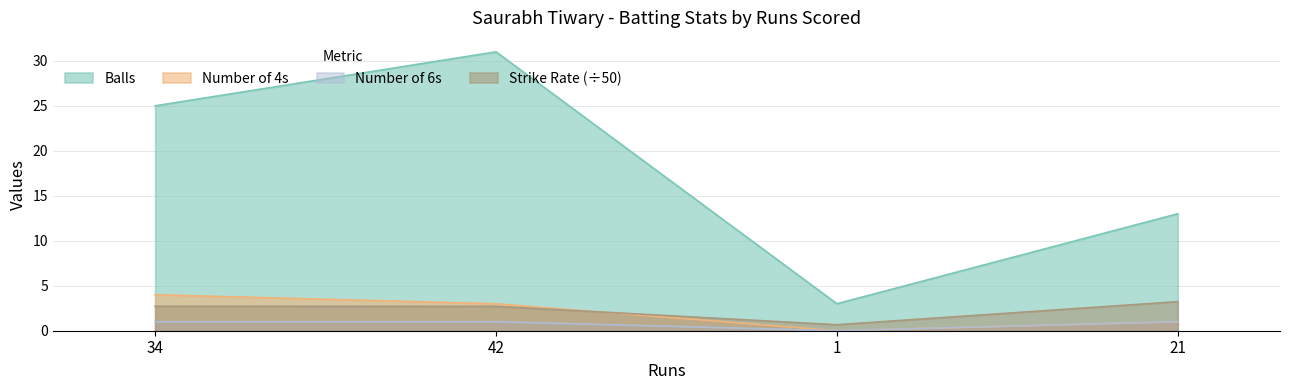

Which has a higher value, 21 or 34?

34